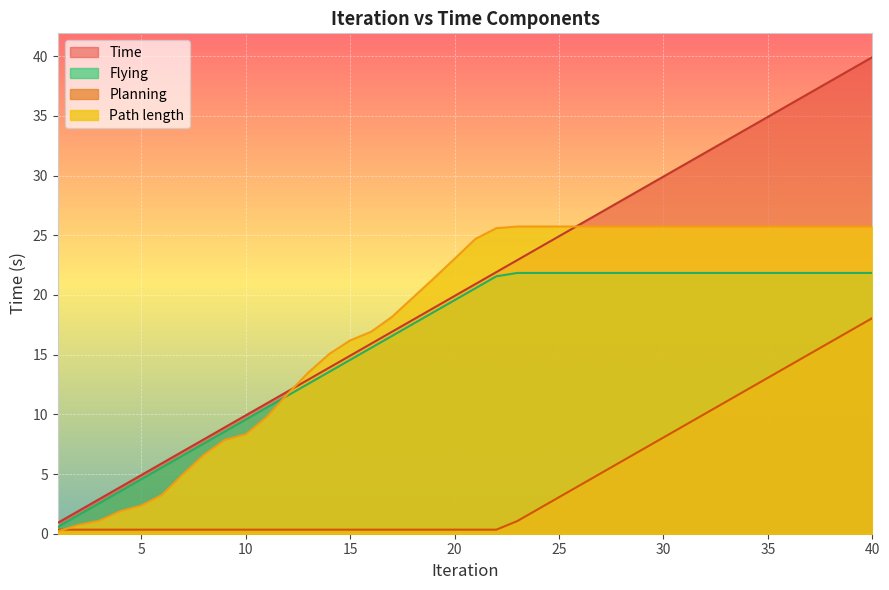

What is the maximum value shown in the chart?

39.9